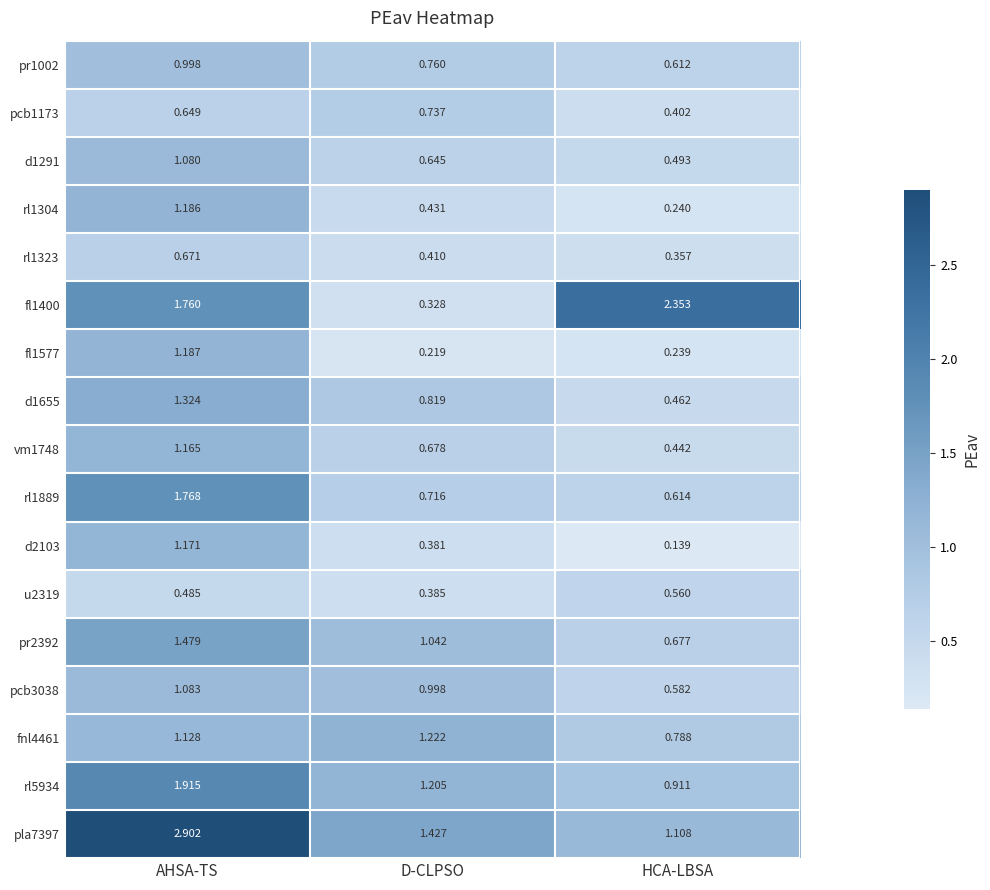

Where does the rl5934 series first go above 1?

AHSA-TS